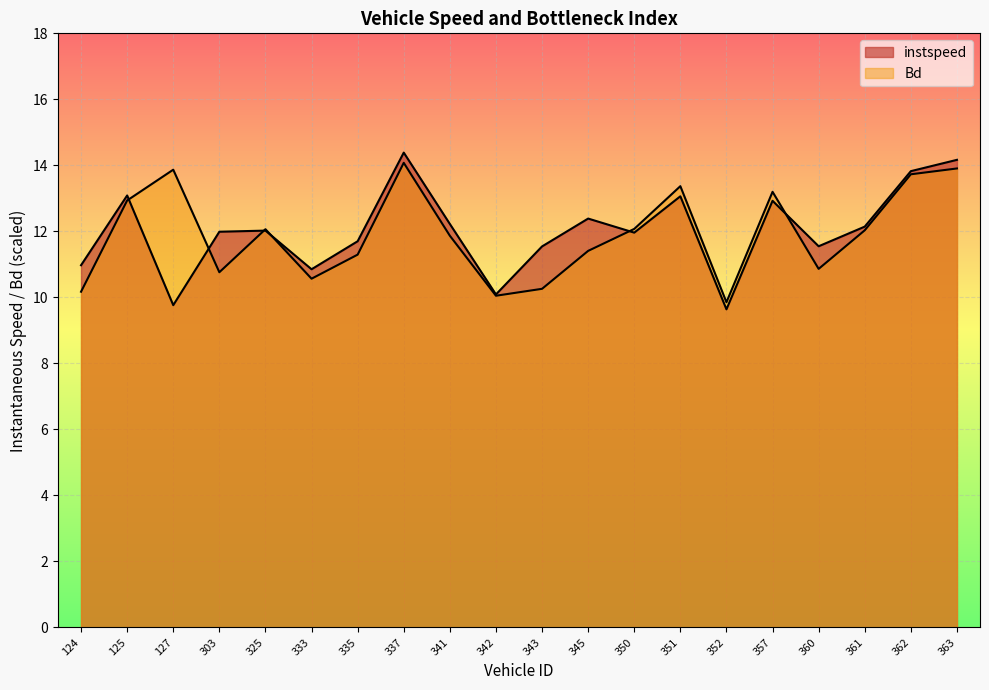

Does the chart display data point markers on the line(s)?

No